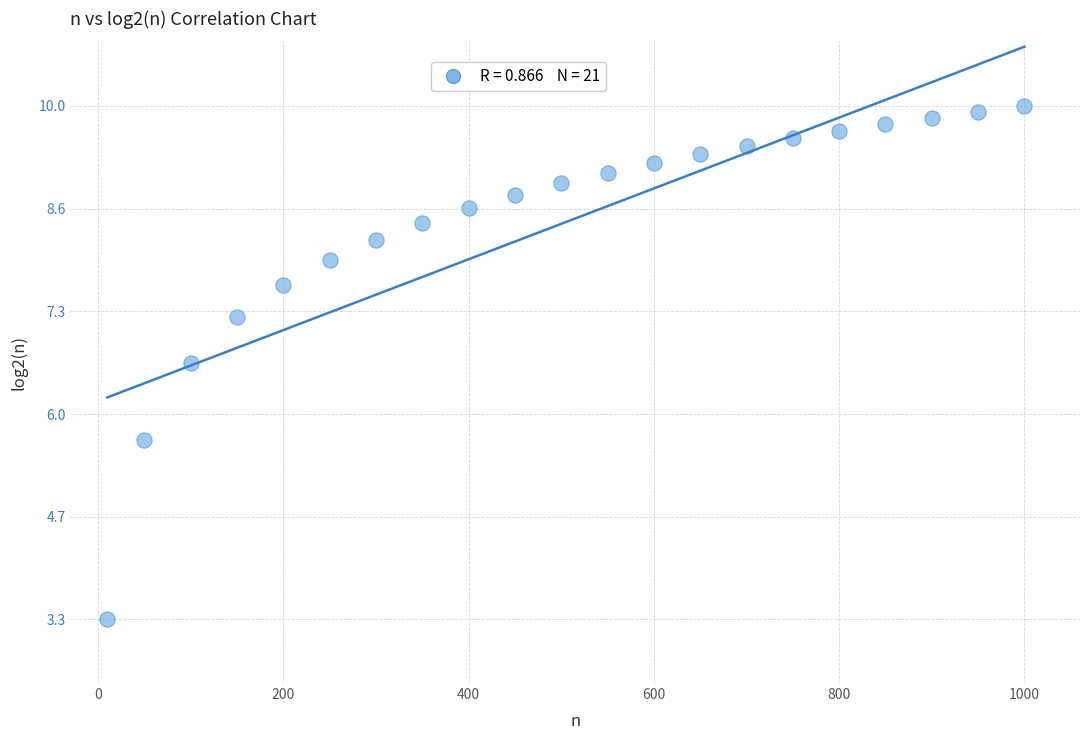

What is the range of Y values (max minus min)?

6.6